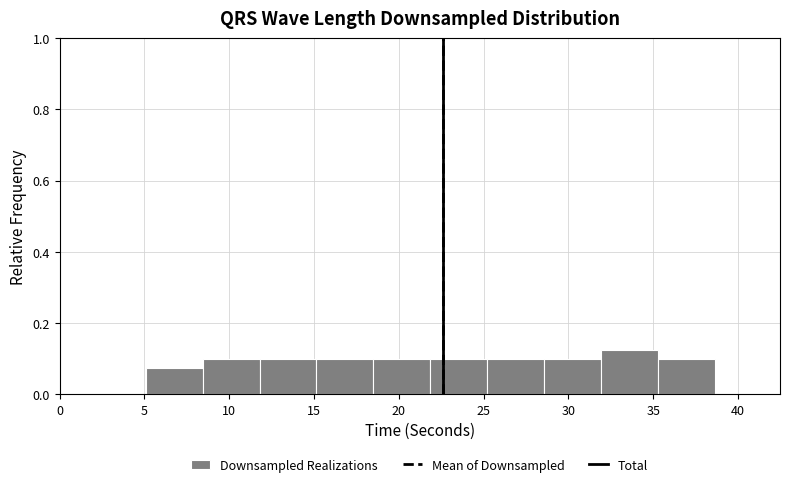

Reading left to right, transcribe this chart: for each bar, give the range it covers on the x-axis and its height. Neither the bar edges nor the heights are printed on the chart, so give them approximately, as read against the axes.

5.0 to 8.5: 0.08
8.5 to 12.0: 0.10
12.0 to 15.0: 0.10
15.0 to 18.5: 0.10
18.5 to 22.0: 0.10
22.0 to 25.0: 0.10
25.0 to 28.5: 0.10
28.5 to 32.0: 0.10
32.0 to 35.5: 0.12
35.5 to 38.5: 0.10